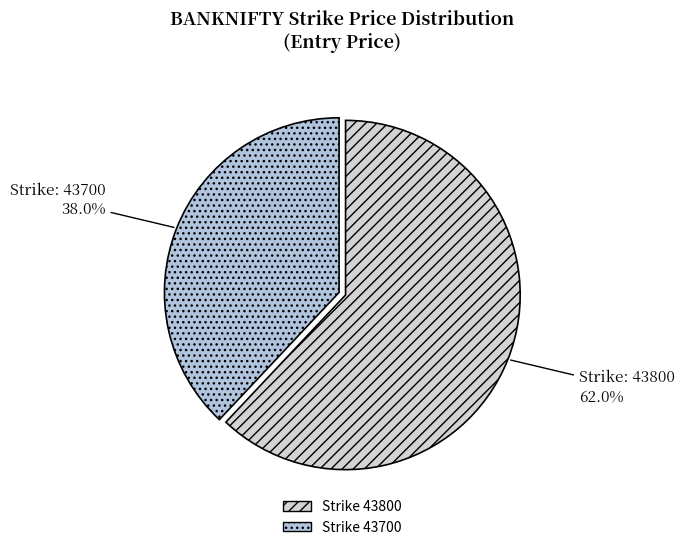

Rank the categories by value from lowest to highest.

43700, 43800